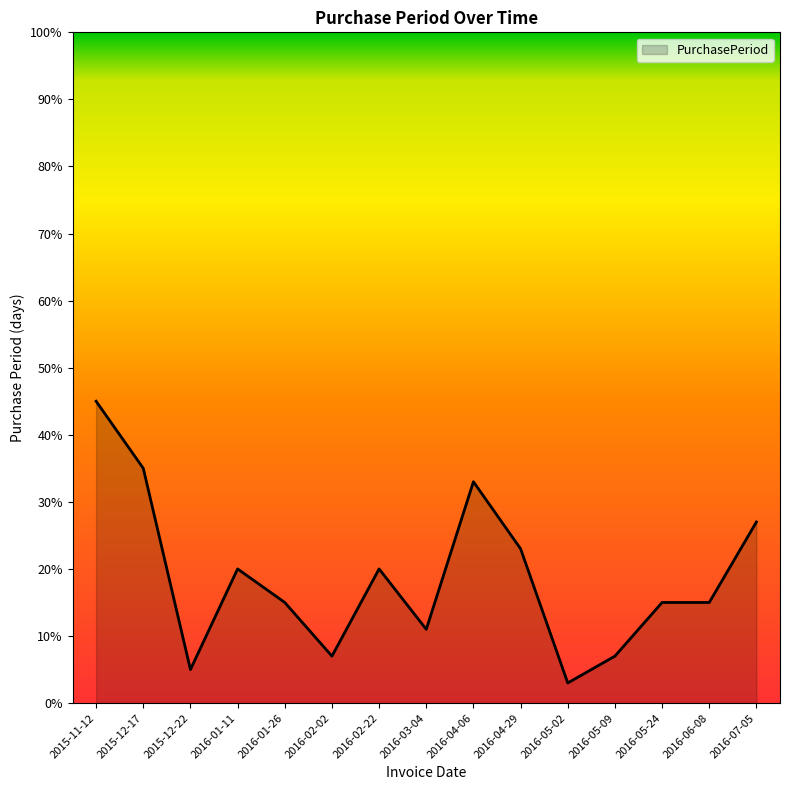

Is it true that the value at 2015-12-22 is 5?

True